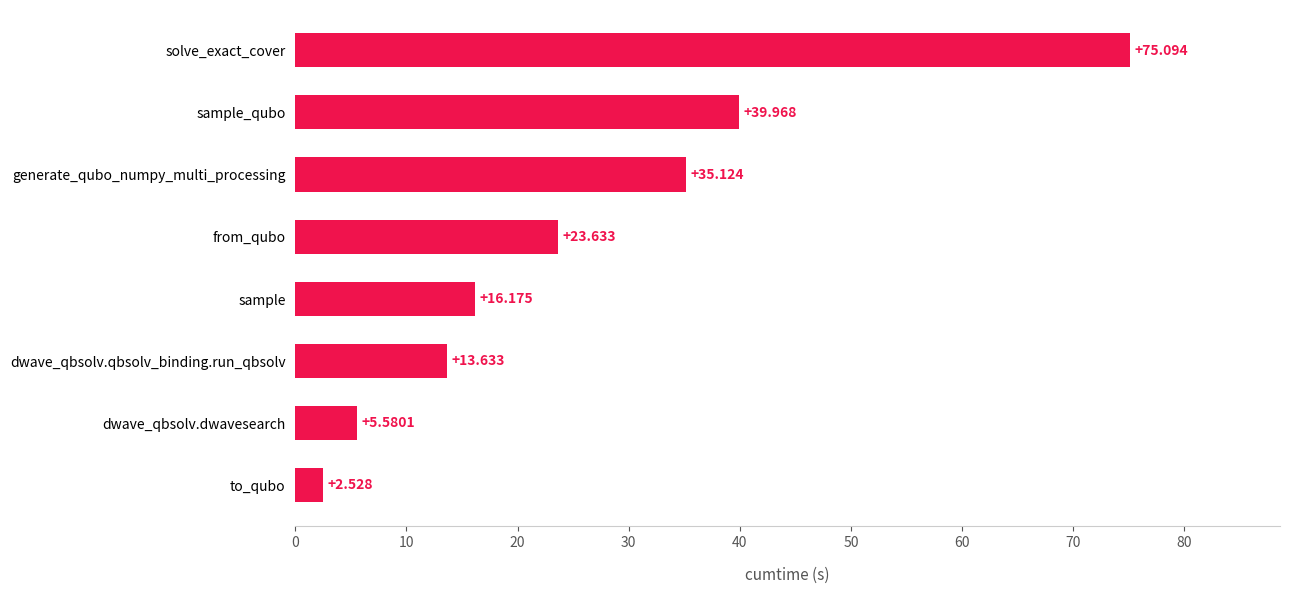

Between dwave_qbsolv.qbsolv_binding.run_qbsolv and solve_exact_cover, which is larger?

solve_exact_cover